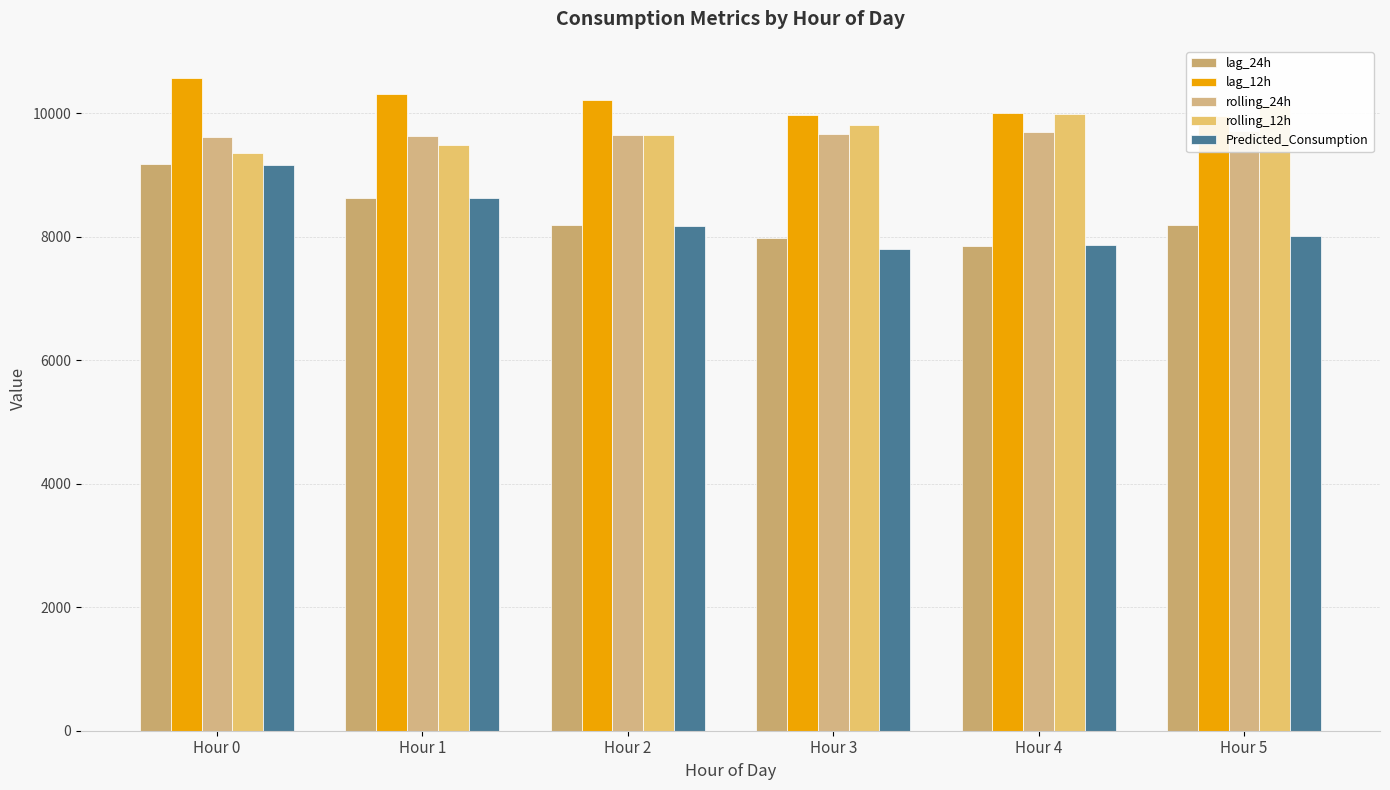

Is the value of lag_12h at Hour 3 greater than the value of lag_24h at Hour 1?

Yes